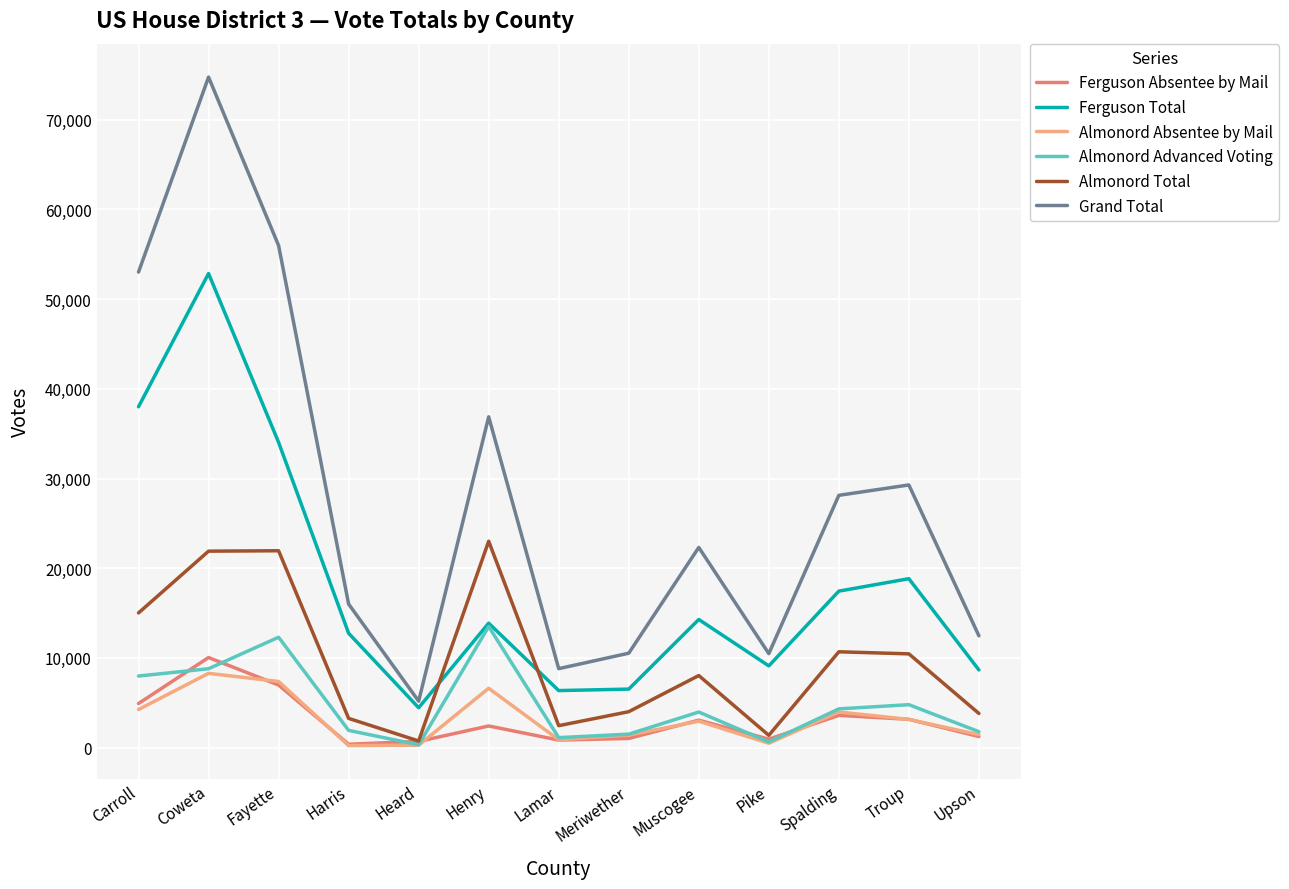

Is this an area chart (filled region under the line)?

No